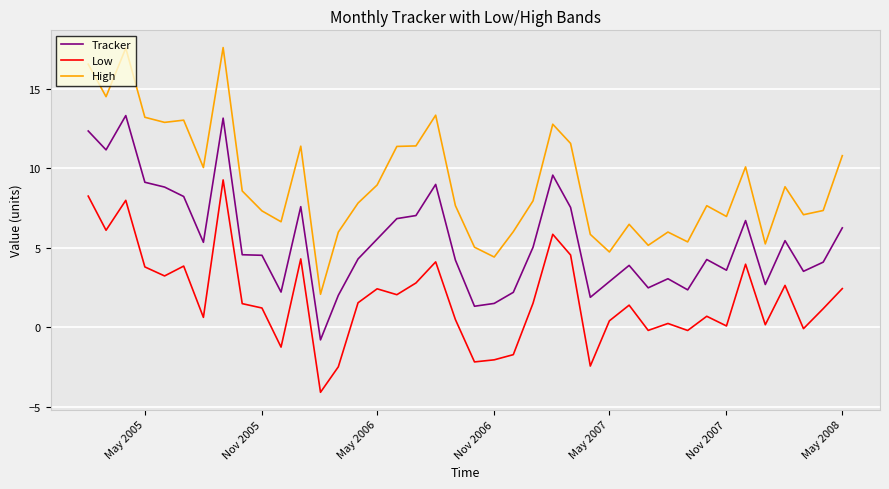

Which series has the widest spread of values?

High